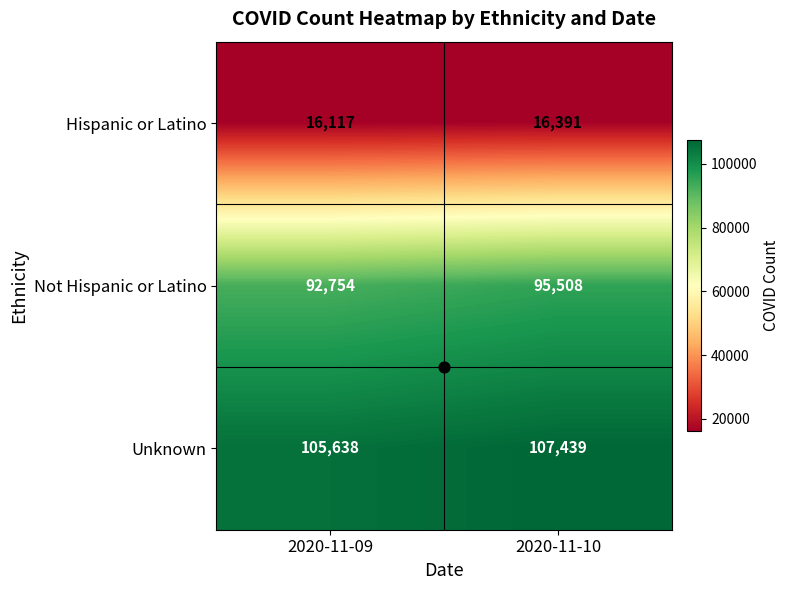

What is the average value of the Hispanic or Latino series?

16254